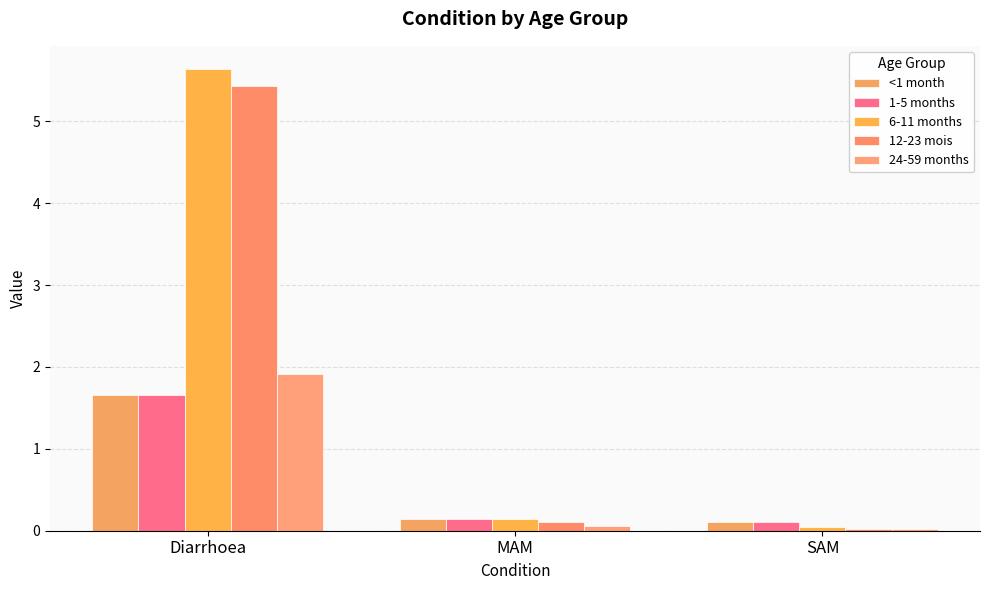

What is the average value of the 12-23 mois series?

1.9